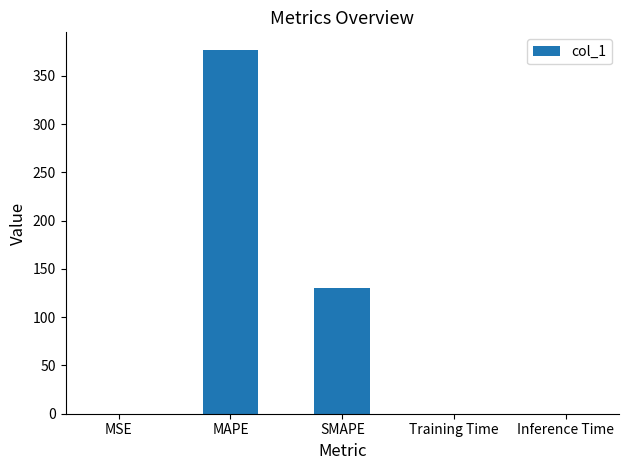

What is the change in value from MSE to Inference Time?

-0.1